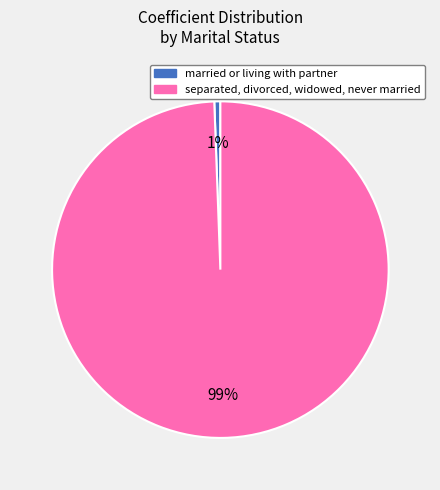

How many slices are in this pie chart?

2